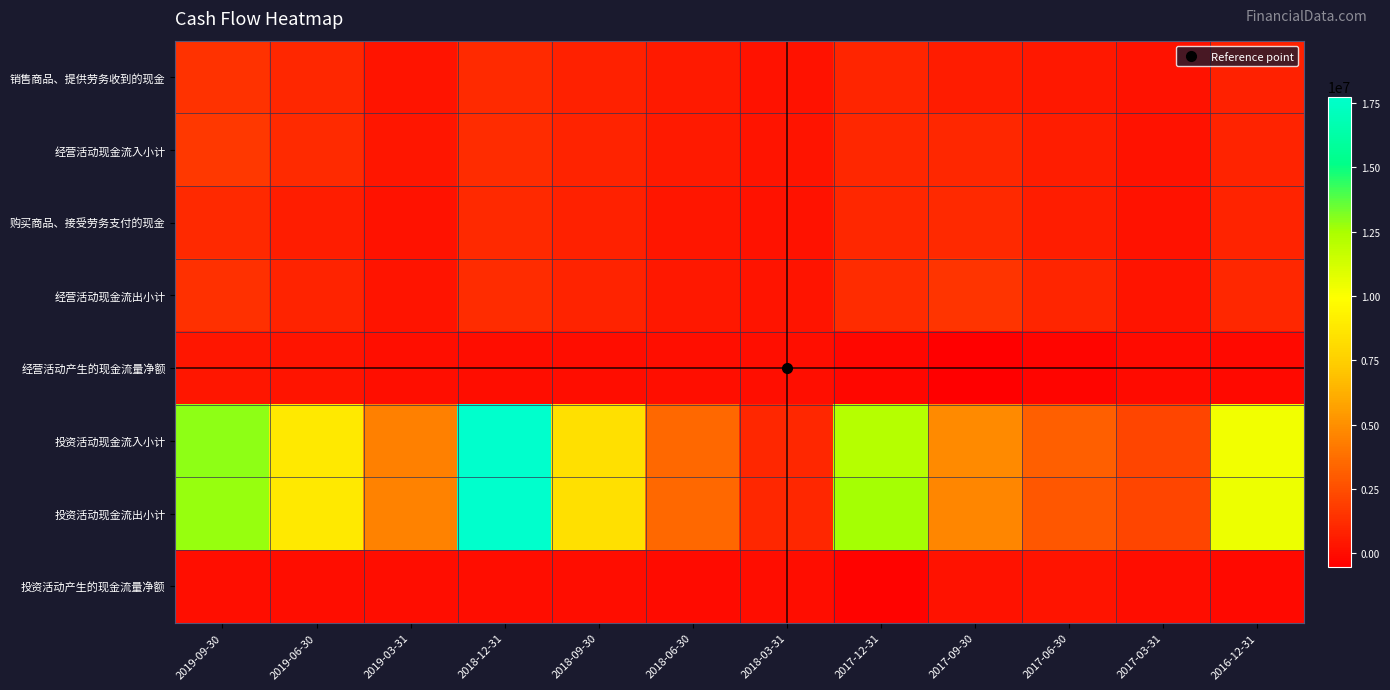

What is the total value across all series at 2019-03-31?

10180056